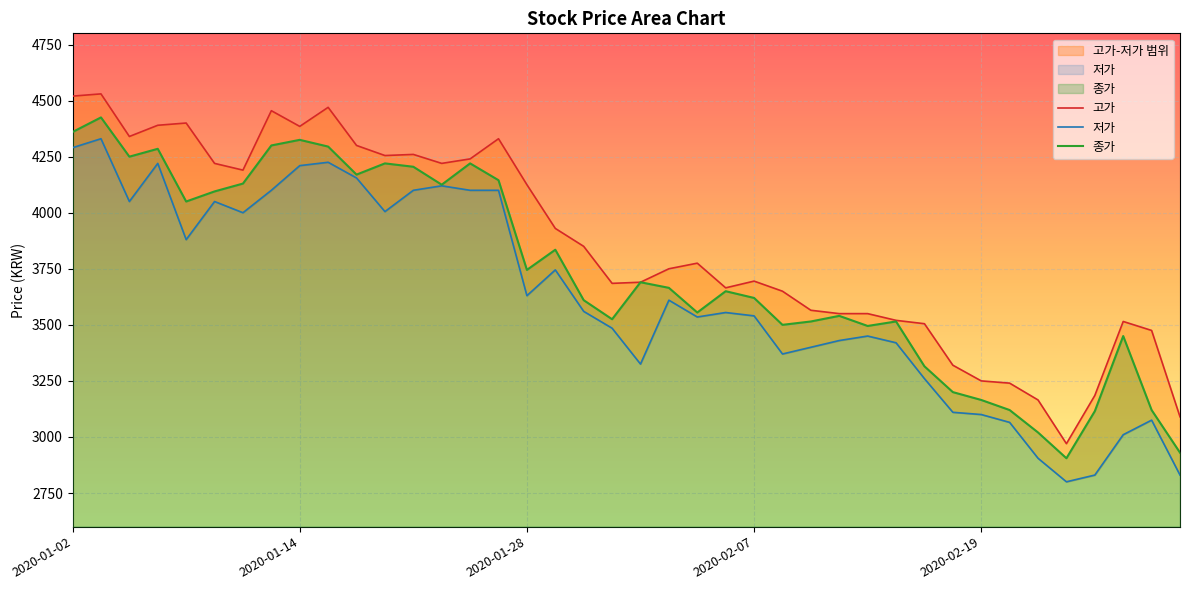

True or false: 저가 has more than 2 interior local peaks.

True